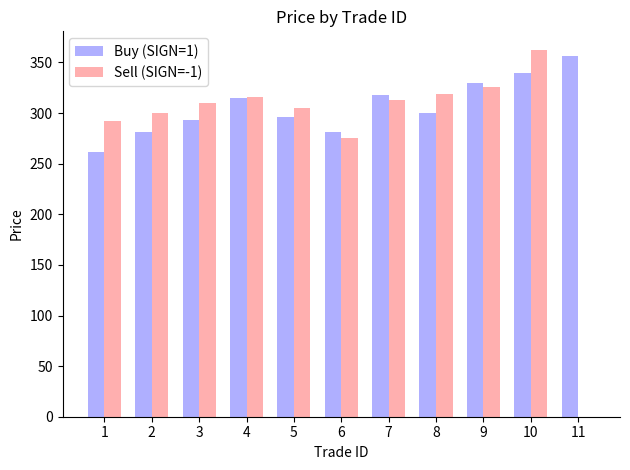

Which series changed the most between 6 and 10?

Sell (SIGN=-1)